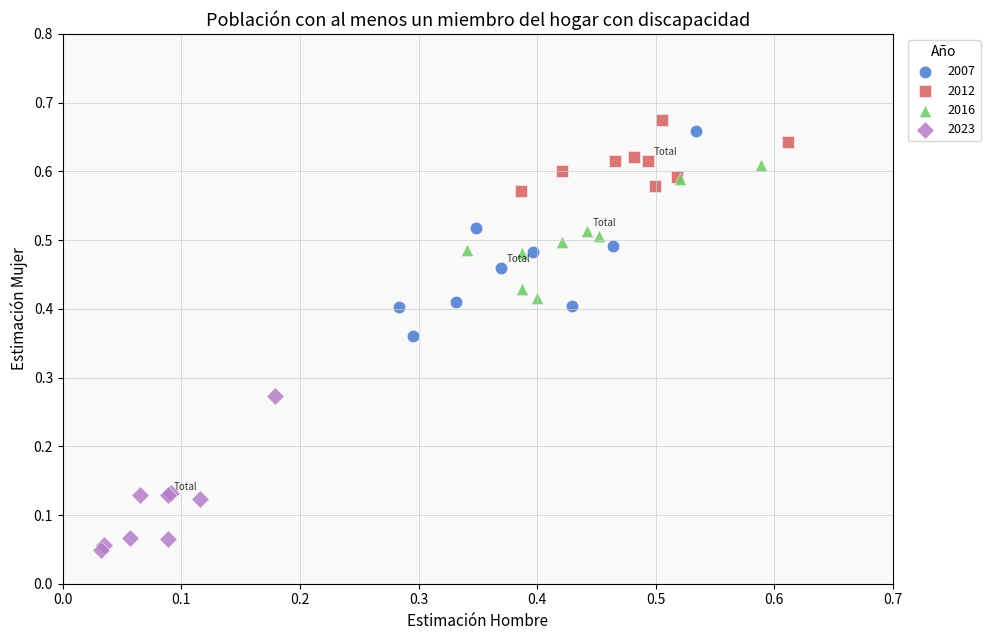

Which series reaches the minimum Y coordinate?

2023